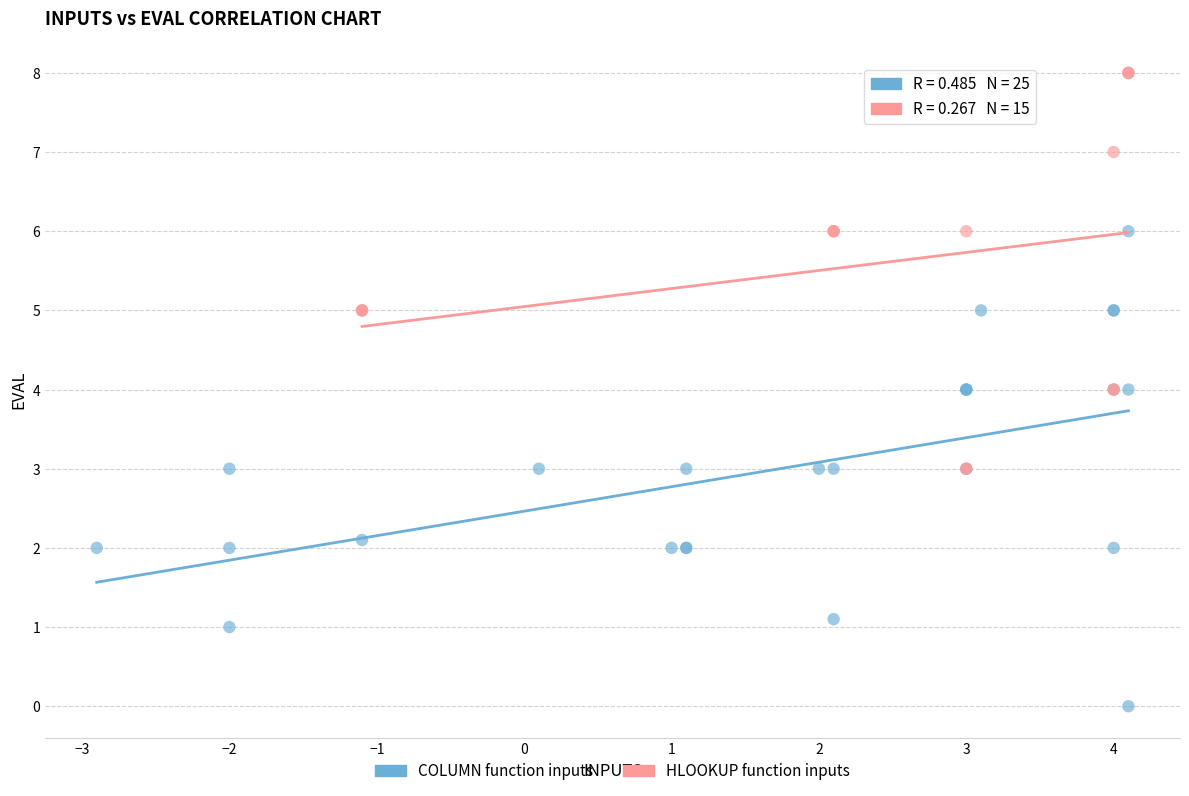

Which series reaches the minimum Y coordinate?

COLUMN function inputs